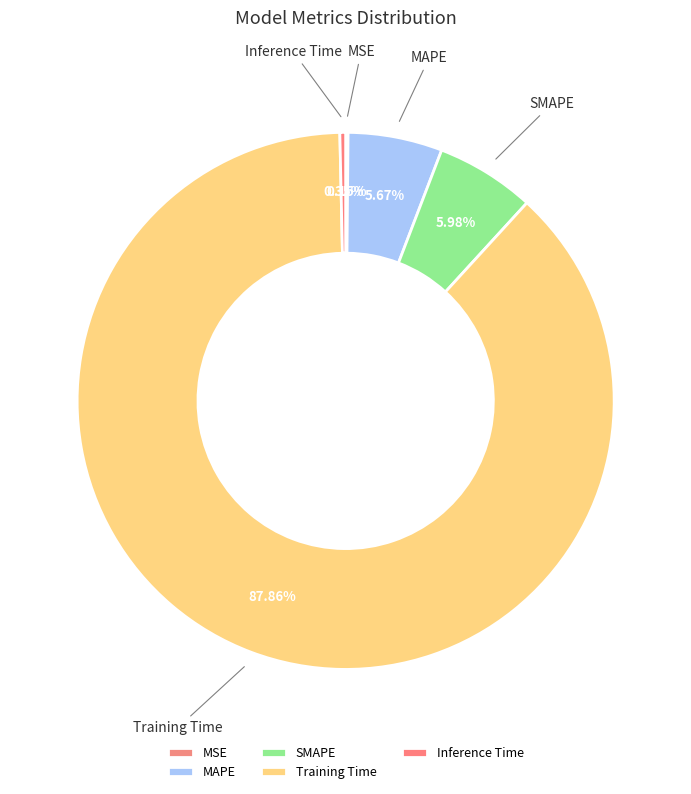

Is there a majority slice in this chart?

Yes